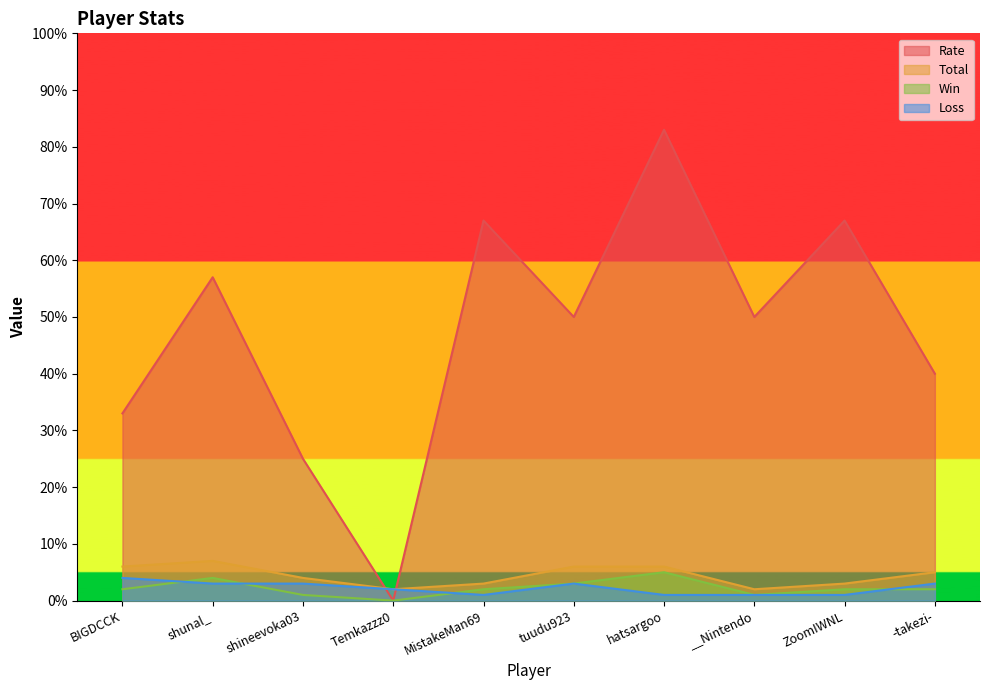

Reading right to left, list all the values displayed in this chart.

Rate: -takezi-=40	ZoomIWNL=67	__Nintendo=50	hatsargoo=83	tuudu923=50	MistakeMan69=67	Temkazzz0=0	shineevoka03=25	shunal_=57	BIGDCCK=33
Win: -takezi-=2	ZoomIWNL=2	__Nintendo=1	hatsargoo=5	tuudu923=3	MistakeMan69=2	Temkazzz0=0	shineevoka03=1	shunal_=4	BIGDCCK=2
Loss: -takezi-=3	ZoomIWNL=1	__Nintendo=1	hatsargoo=1	tuudu923=3	MistakeMan69=1	Temkazzz0=2	shineevoka03=3	shunal_=3	BIGDCCK=4
Total: -takezi-=5	ZoomIWNL=3	__Nintendo=2	hatsargoo=6	tuudu923=6	MistakeMan69=3	Temkazzz0=2	shineevoka03=4	shunal_=7	BIGDCCK=6